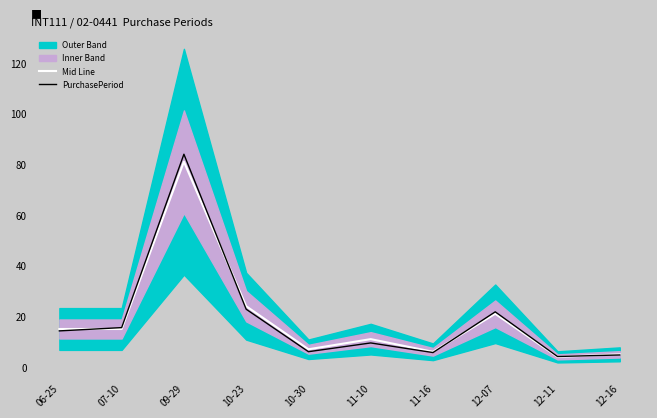

How many interior local valleys does the PurchasePeriod series have?

3